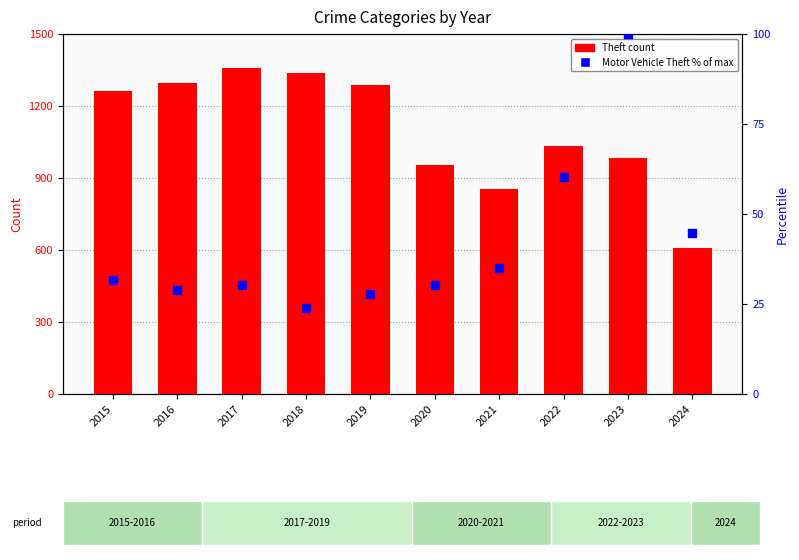

Which series reaches the maximum Y coordinate?

Theft